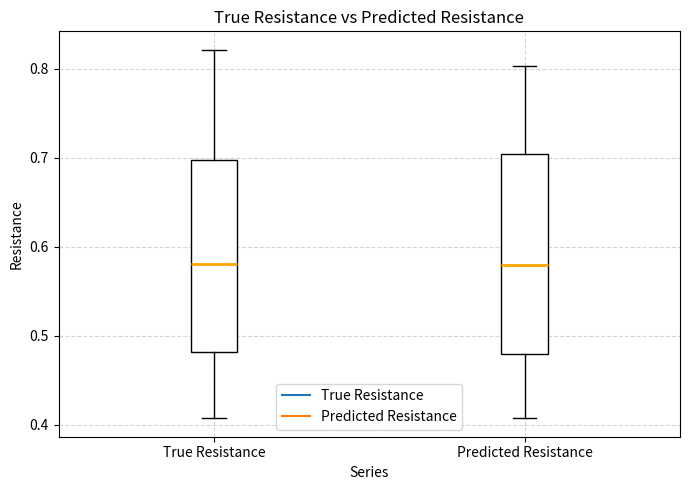

Reading left to right, read every box against the y-axis: the position of its median line, the range the box covers, and the ends of its whiskers. The values are not printed on the chart, so give them approximately, as read against the axis.

True Resistance: median 0.58, box 0.48 to 0.70, whiskers 0.41 to 0.82
Predicted Resistance: median 0.58, box 0.48 to 0.70, whiskers 0.41 to 0.80